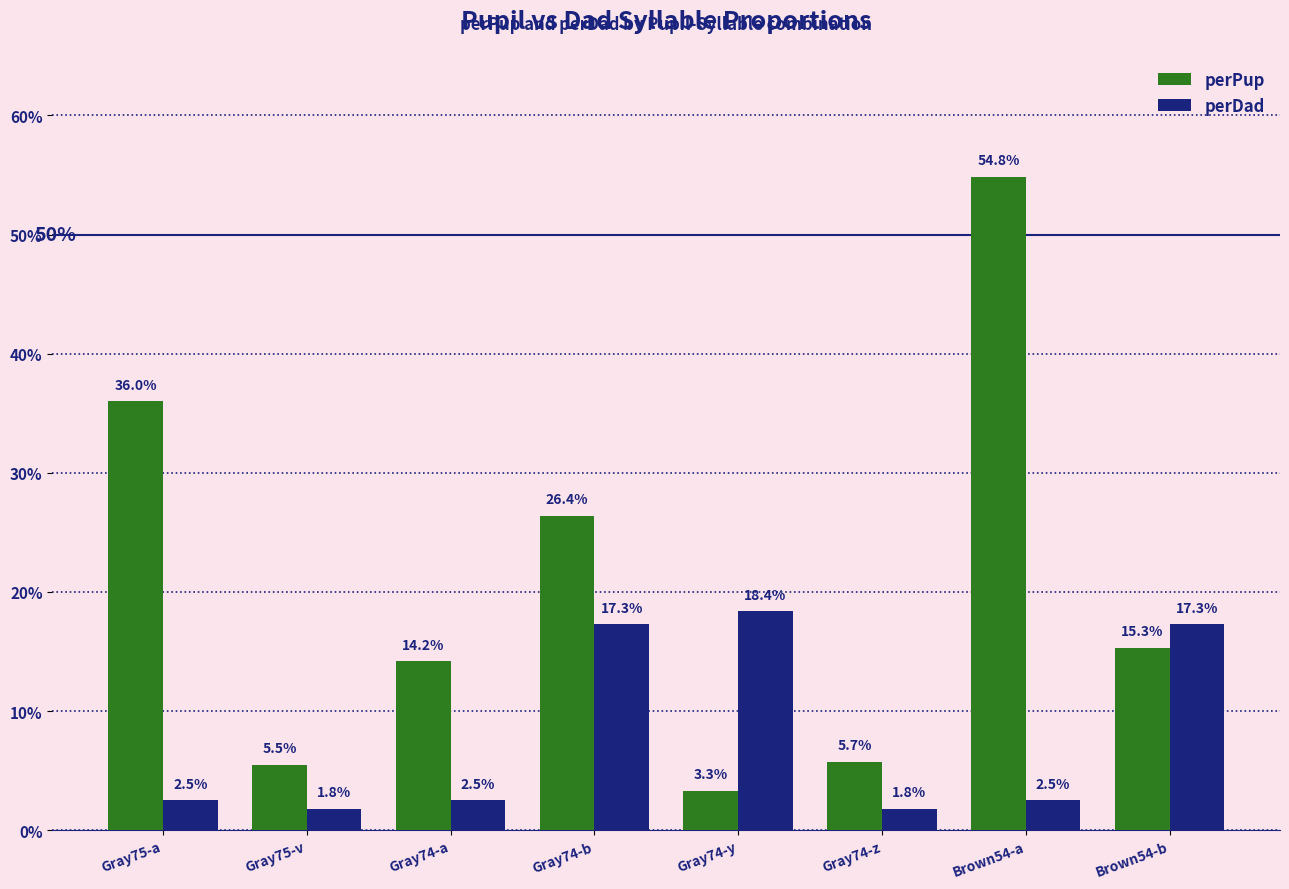

What are all the series names shown in the legend?

perPup, perDad